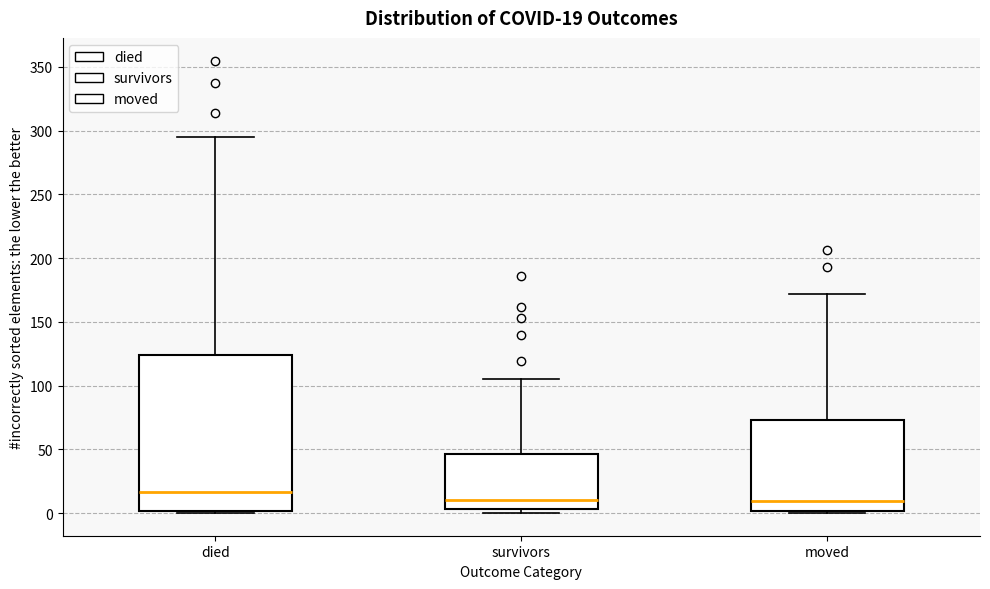

Which box is the tallest, from its lower edge to its upper edge?

died